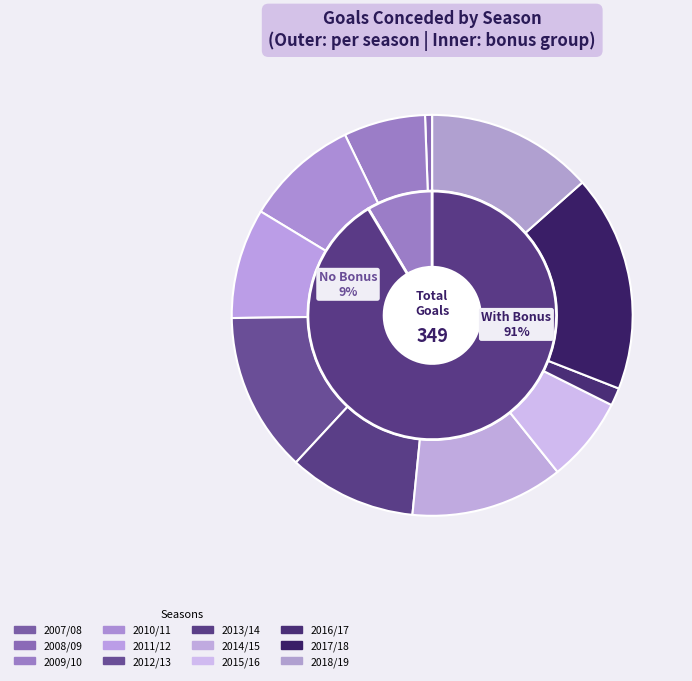

Is the sum of 2016/17 and 2015/16 greater than half?

No